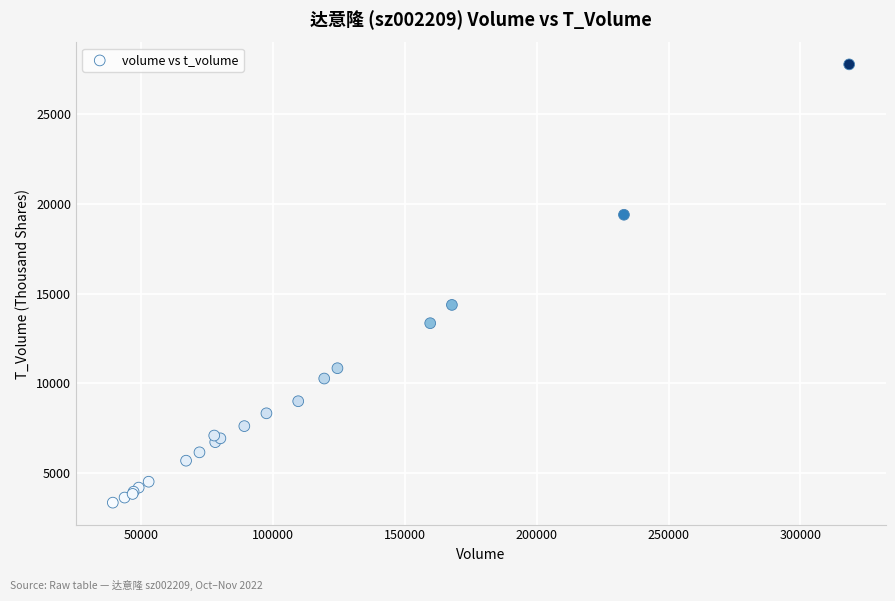

What Y value in the scatter plot is closest to 15565?

14373